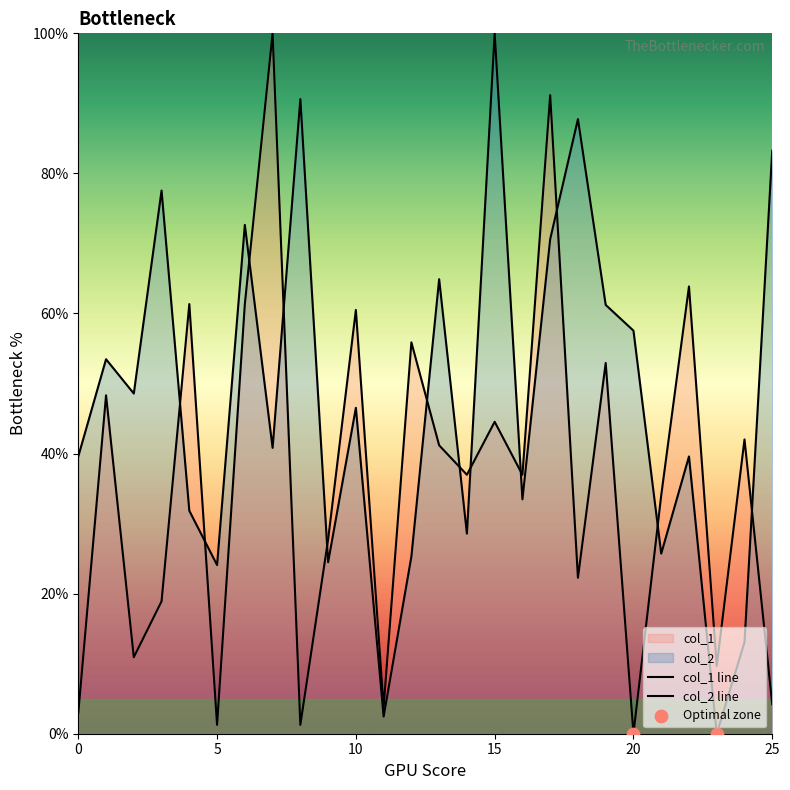

Which series reaches the minimum Y coordinate?

col_1